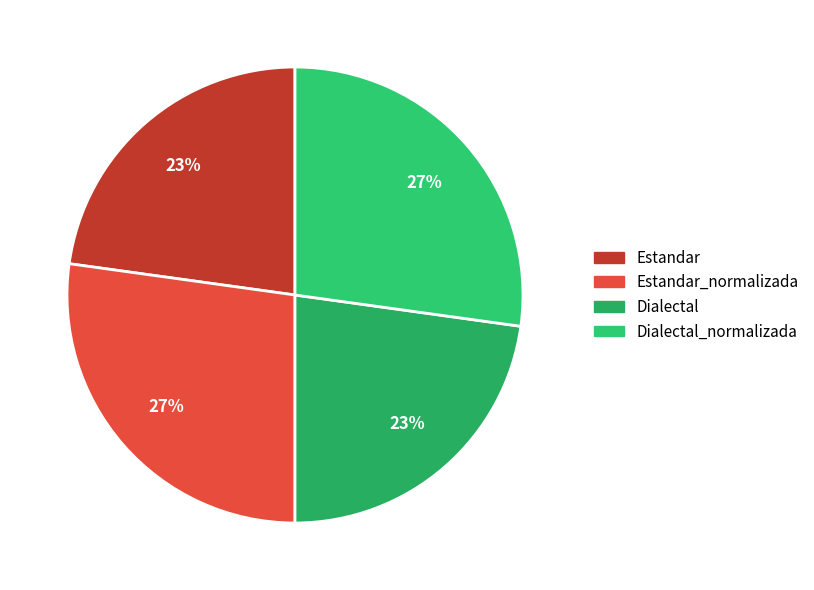

What is the total percentage of Estandar_normalizada and Dialectal?

50.0%